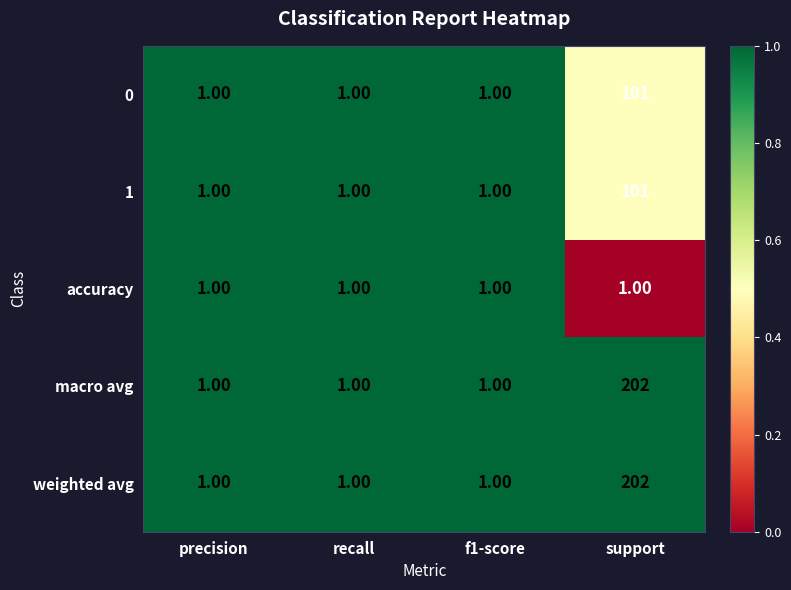

What is the difference between the highest and lowest values at support?

201